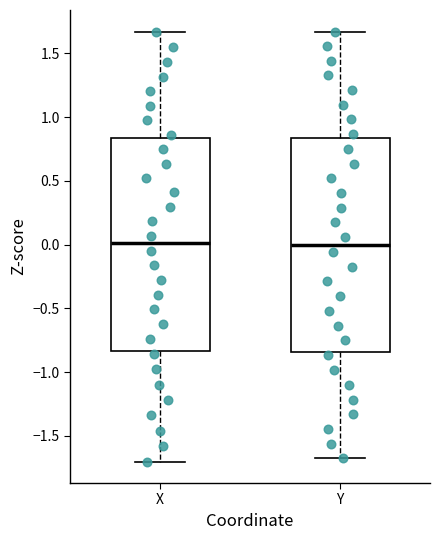

Where does the lower whisker of the box for X end on the y-axis? The values are not printed on the chart, so give them approximately, as read against the axis.

-1.70